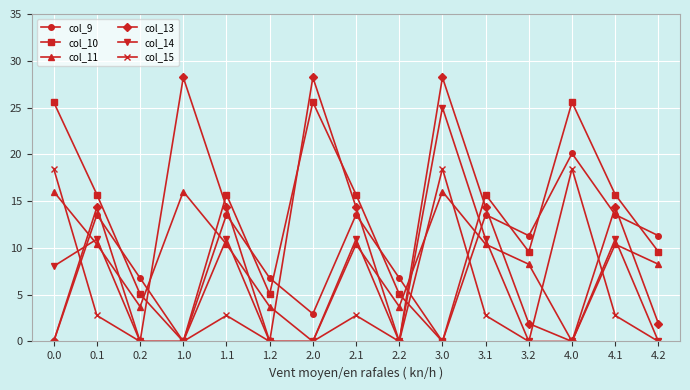

True or false: col_10 has a value of 39.0 at 0.0.

False